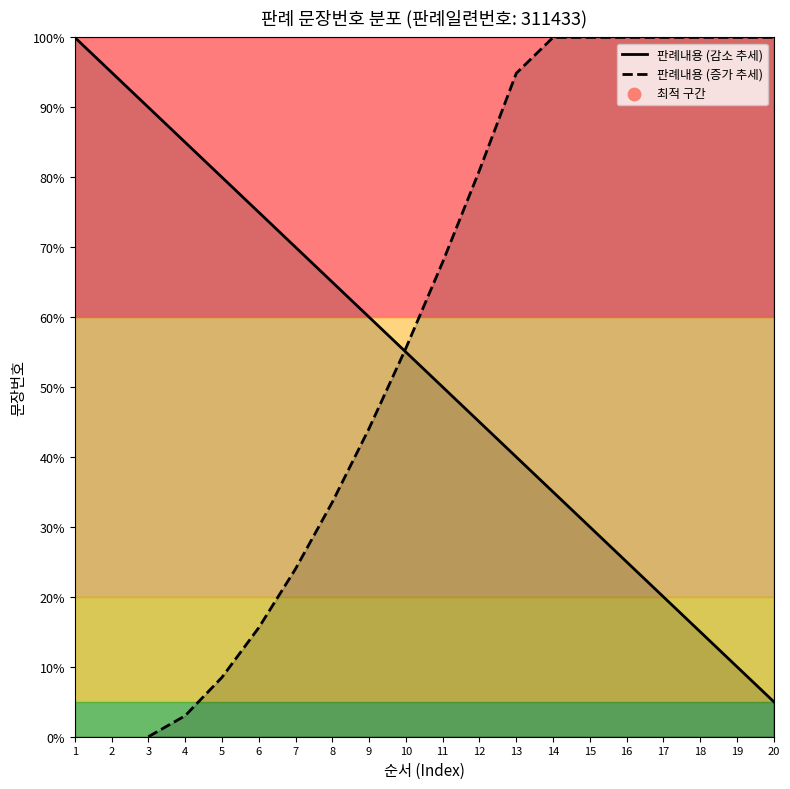

What are all the series names shown in the legend?

판례내용 (감소 추세), 판례내용 (증가 추세)